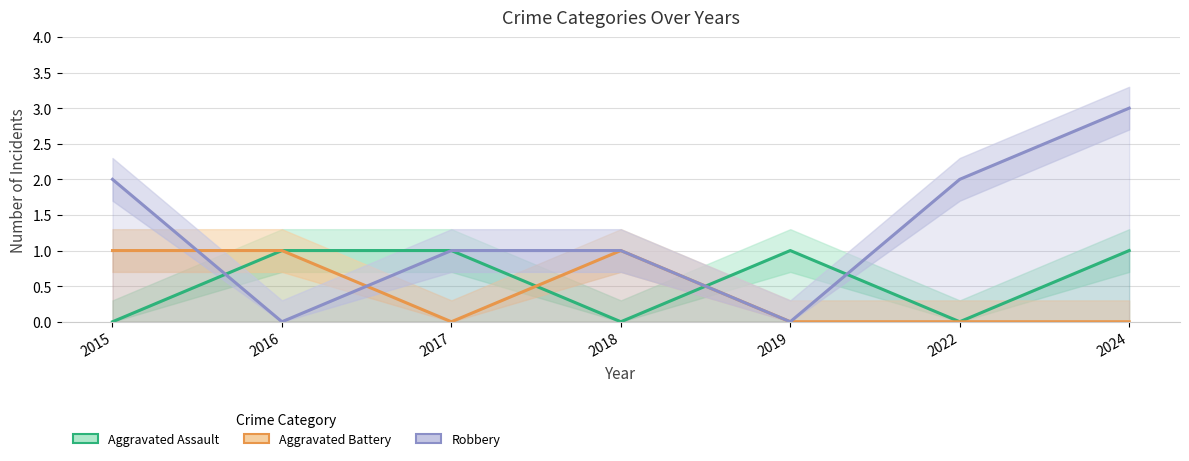

At how many categories does at least one series exceed 1?

3